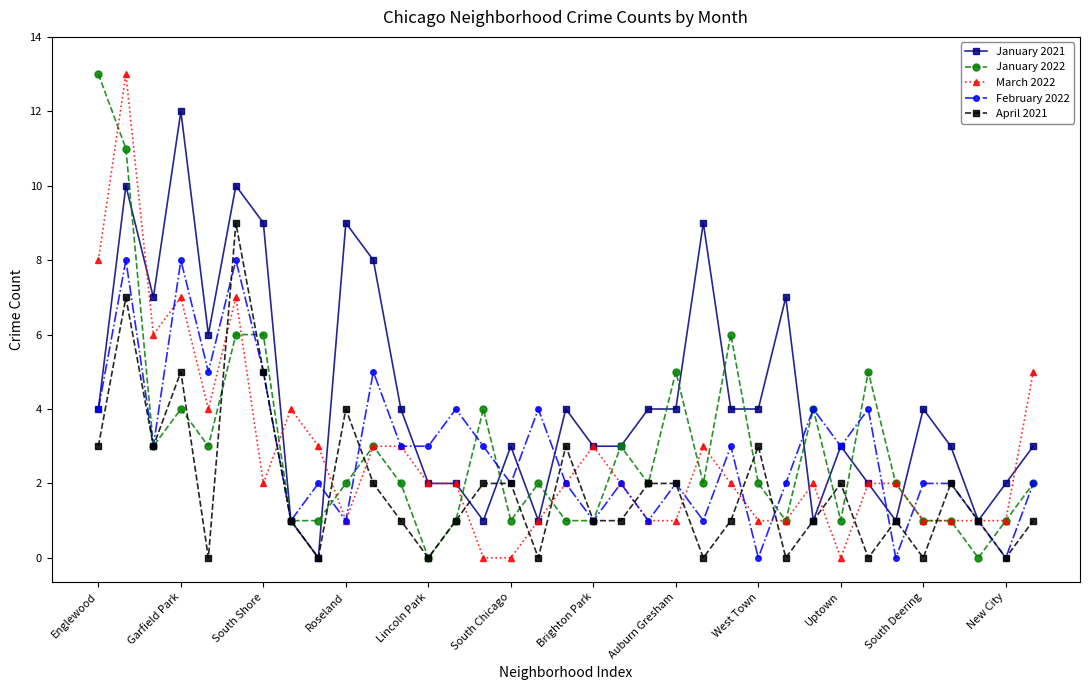

What is the difference between the maximum and second lowest values in the March 2022 series?

13